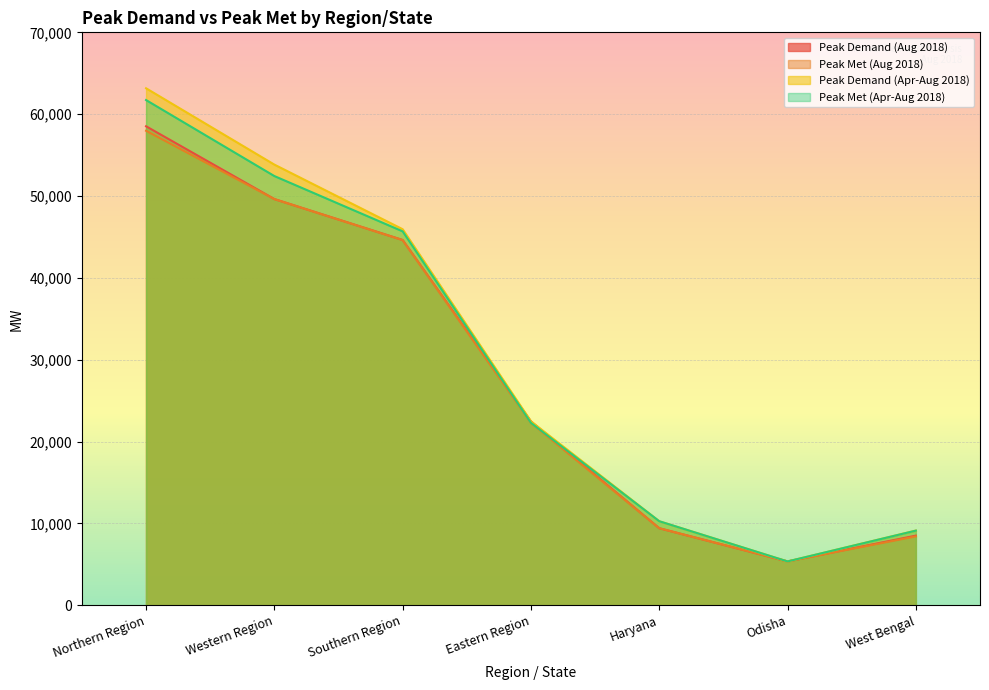

Reading left to right, list all the values displayed in this chart.

Peak Demand (Aug 2018): Northern Region=58523	Western Region=49629	Southern Region=44630	Eastern Region=22470	Haryana=9415	Odisha=5357	West Bengal=8510
Peak Met (Aug 2018): Northern Region=57975	Western Region=49629	Southern Region=44617	Eastern Region=22290	Haryana=9415	Odisha=5357	West Bengal=8415
Peak Demand (Apr-Aug 2018): Northern Region=63166	Western Region=53841	Southern Region=45946	Eastern Region=22470	Haryana=10270	Odisha=5357	West Bengal=9130
Peak Met (Apr-Aug 2018): Northern Region=61726	Western Region=52442	Southern Region=45684	Eastern Region=22290	Haryana=10270	Odisha=5357	West Bengal=9123